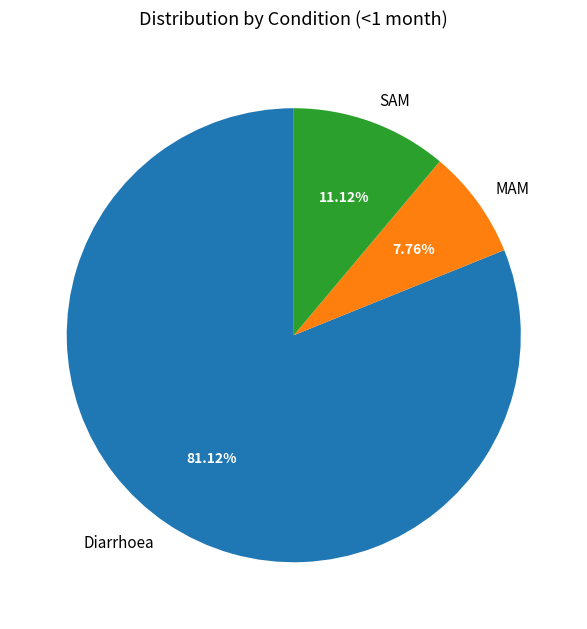

Does any single category account for the majority?

Yes